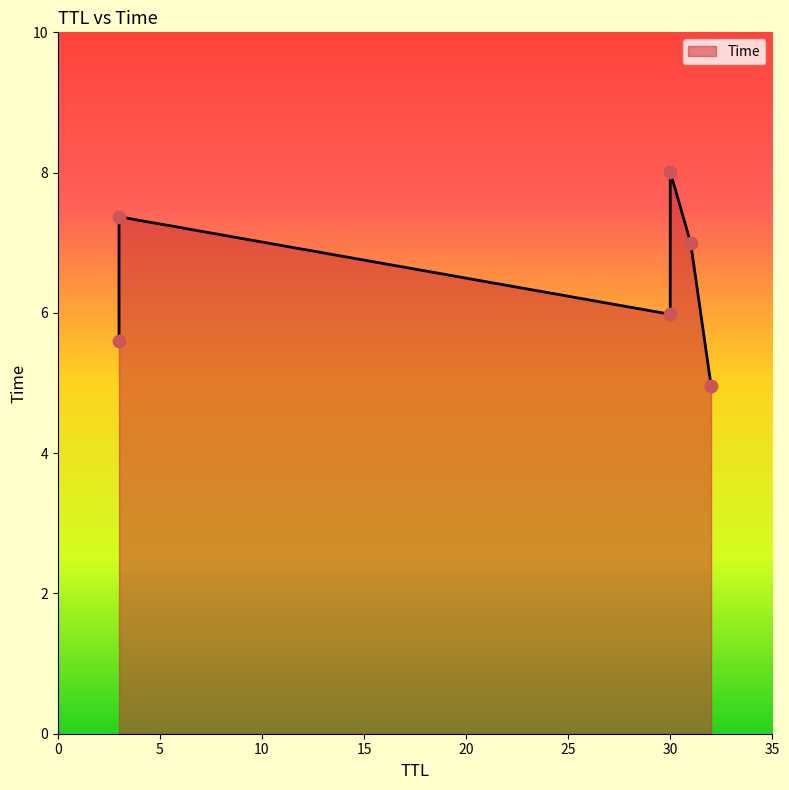

What is the change in value from 3 to 3?

+1.8